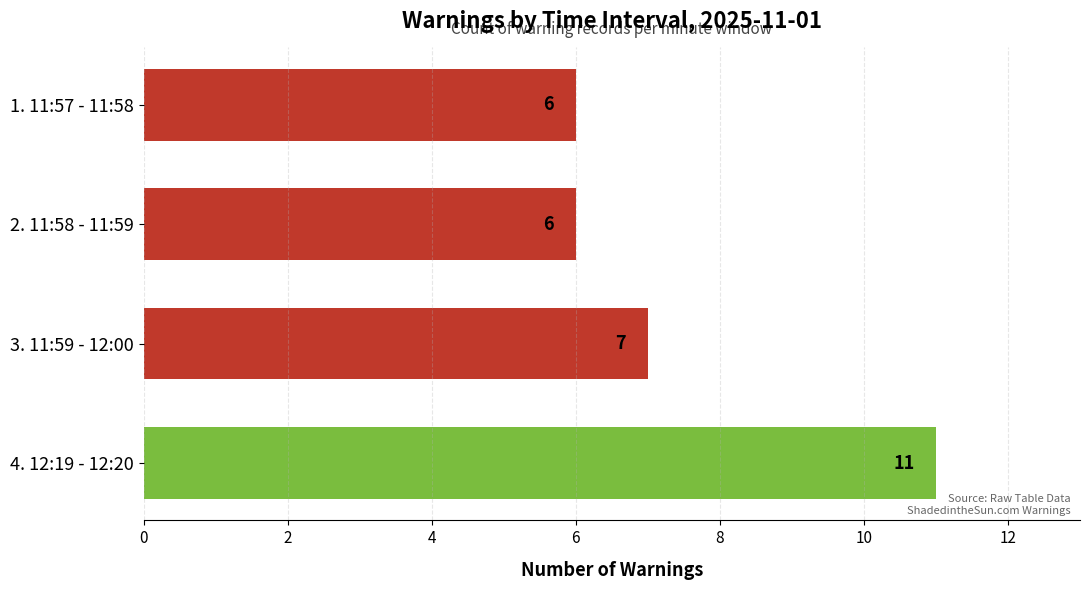

Reading bottom to top, transcribe all the data shown in this chart.

11	7	6	6